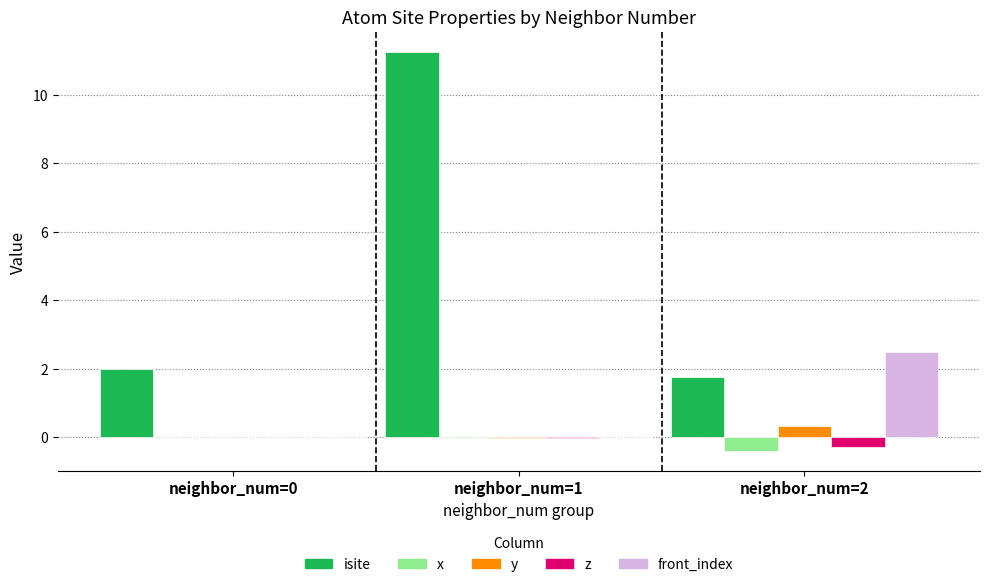

What is the maximum value for y?

0.3